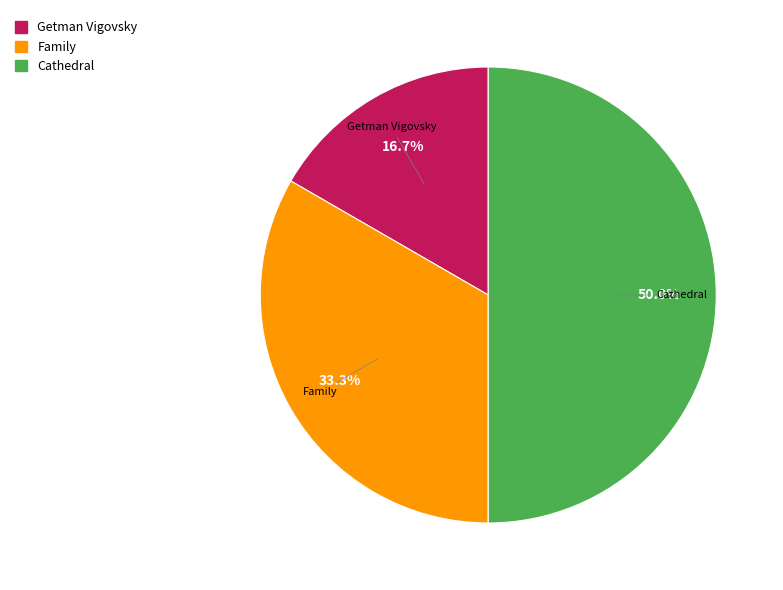

To the nearest percent, what is the combined percentage of Cathedral and Family?

83%